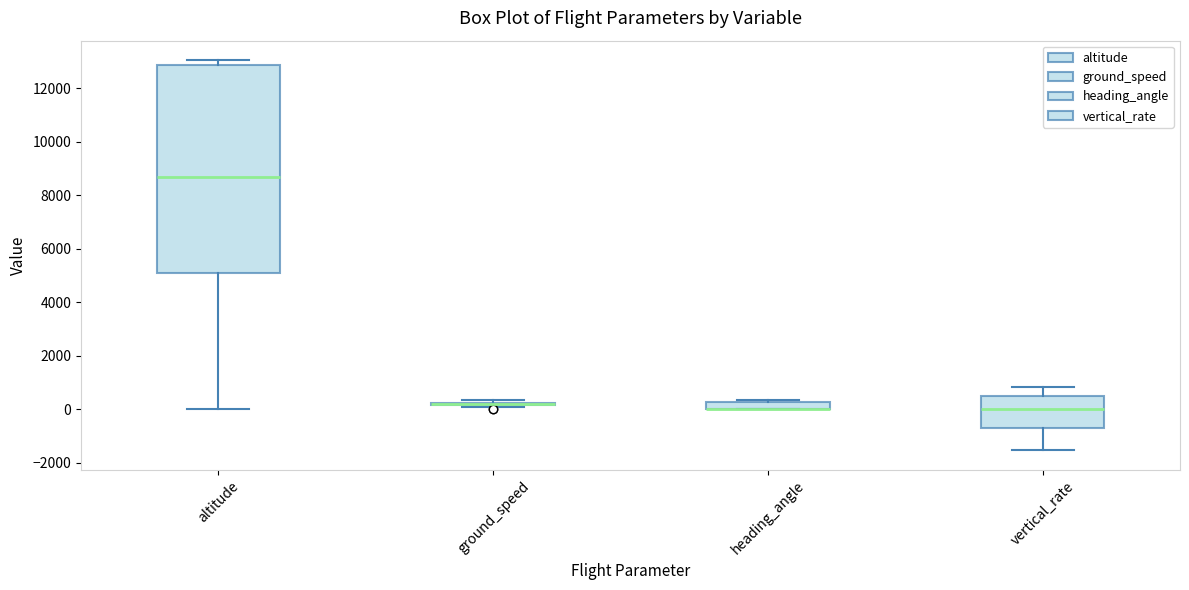

Which box is the tallest, from its lower edge to its upper edge?

altitude